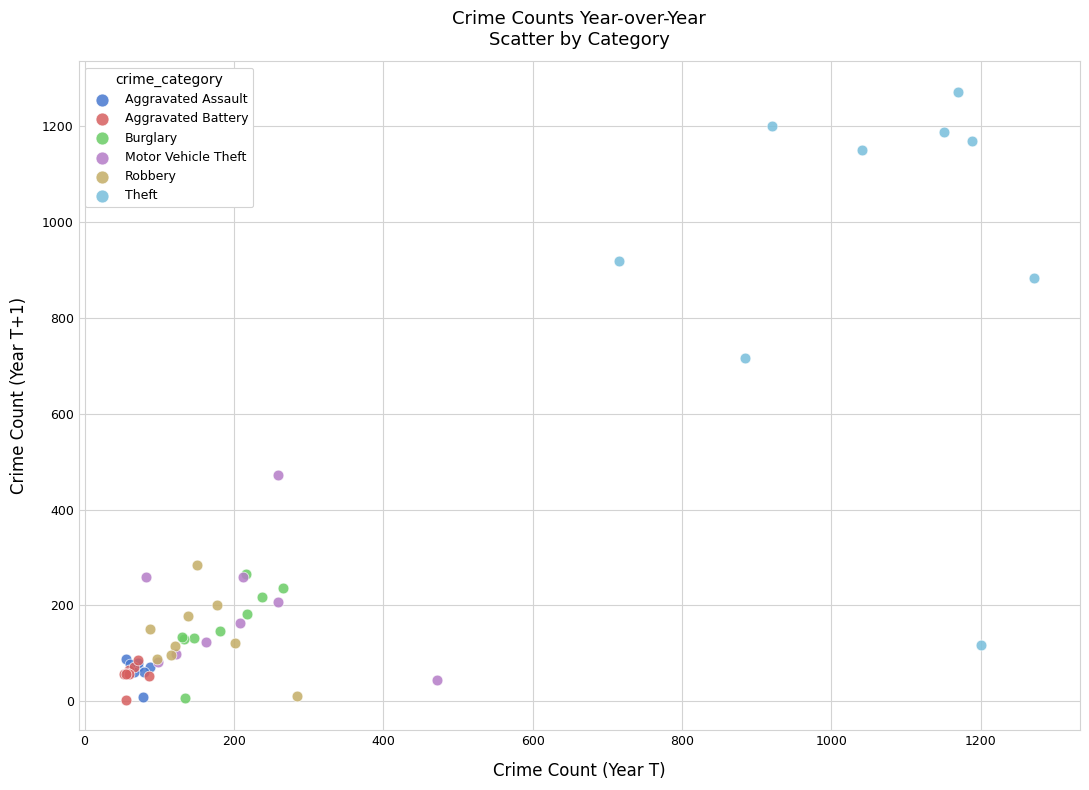

Which series has the largest Y range (max minus min)?

Theft